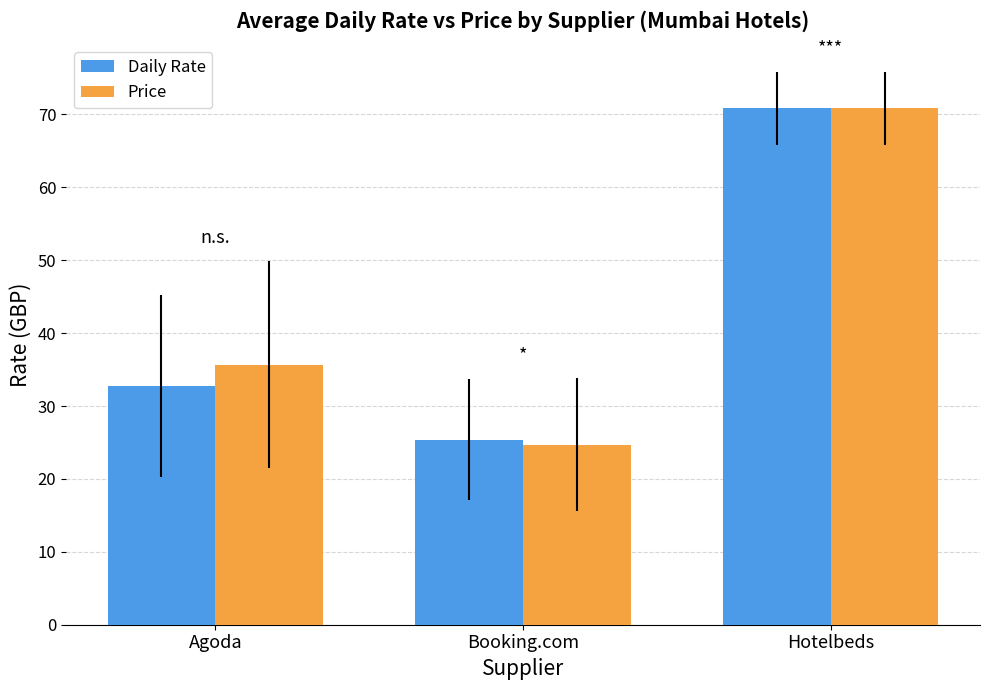

Read the Price value at Booking.com.

24.7